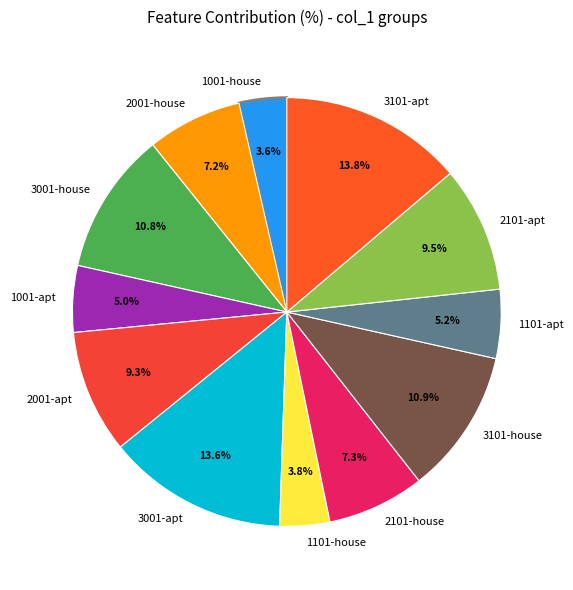

Does 2101-house account for over 50% of the chart?

No